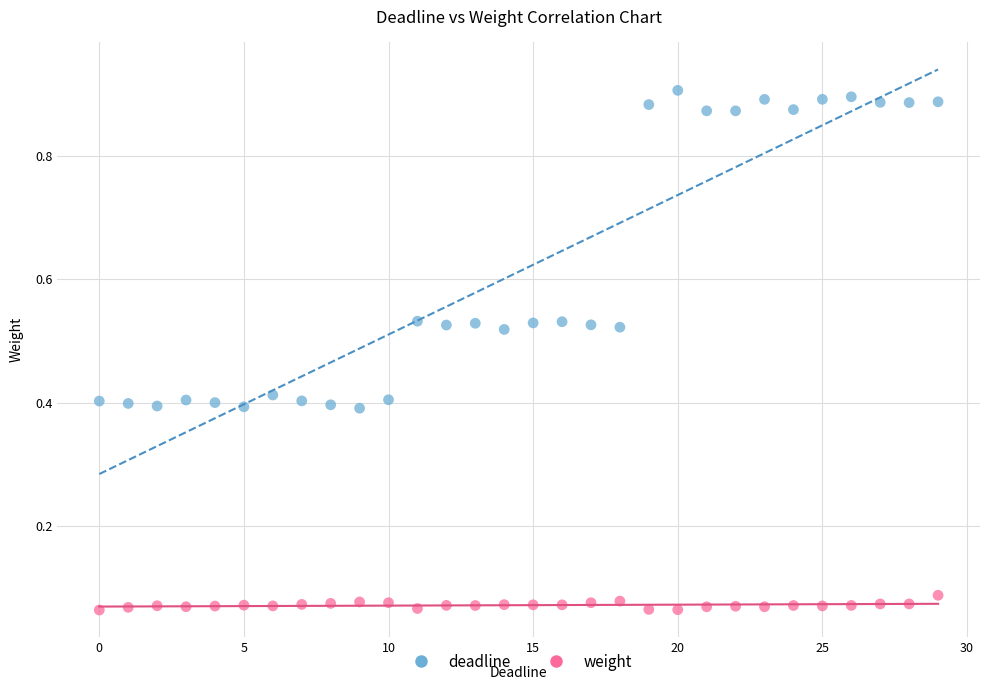

Which series has the largest Y range (max minus min)?

deadline